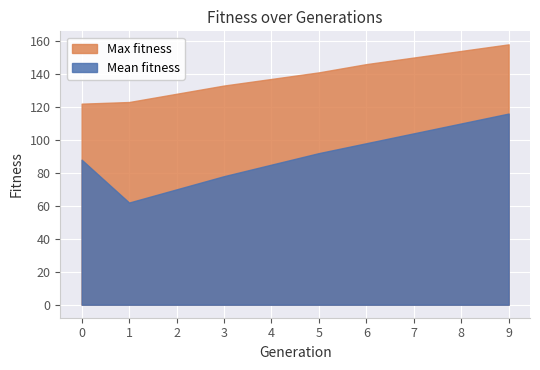

What value does the Max fitness series have at 1, to the nearest 10?

120